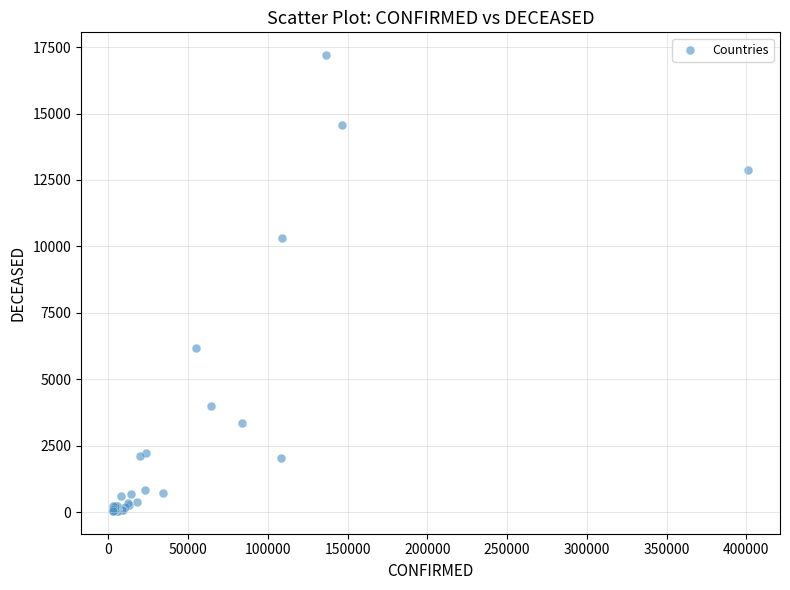

What Y value in the scatter plot is closest to 8619?

10328